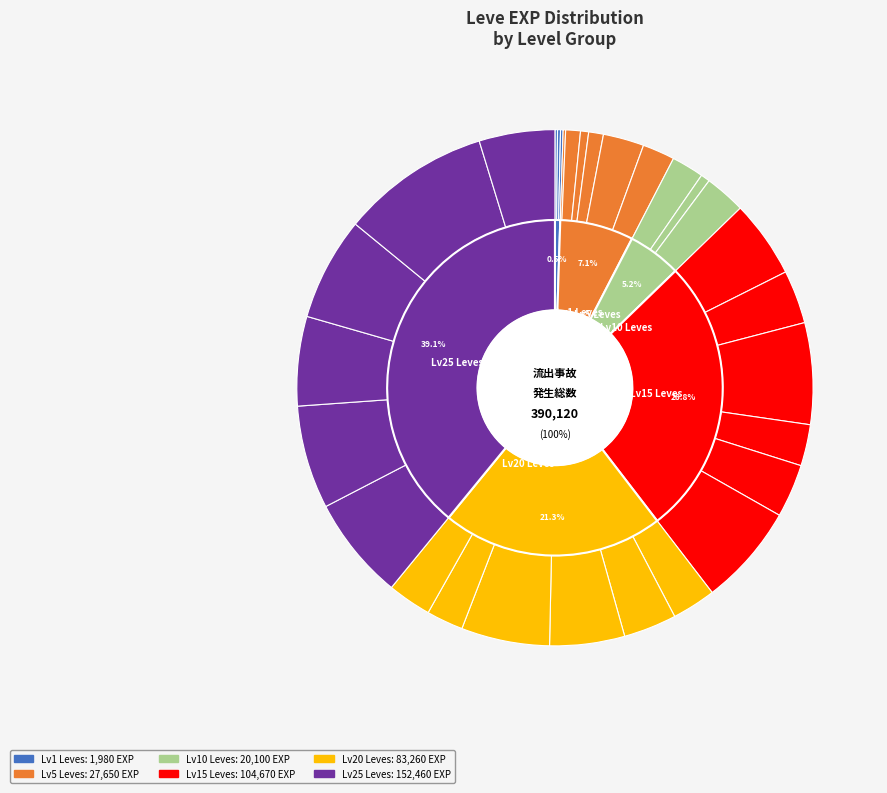

Is there any slice that represents more than half of the pie?

No